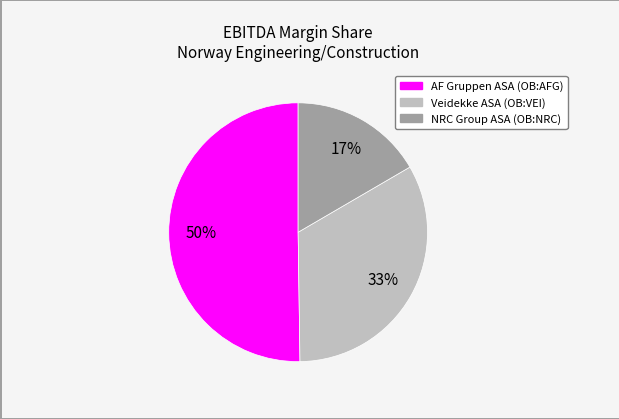

To the nearest percent, what is the combined percentage of Veidekke ASA (OB:VEI) and AF Gruppen ASA (OB:AFG)?

83%